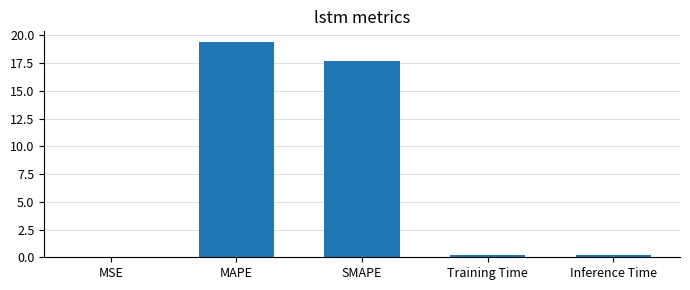

The chart shows a value of 32.0 at MAPE. True or false?

False